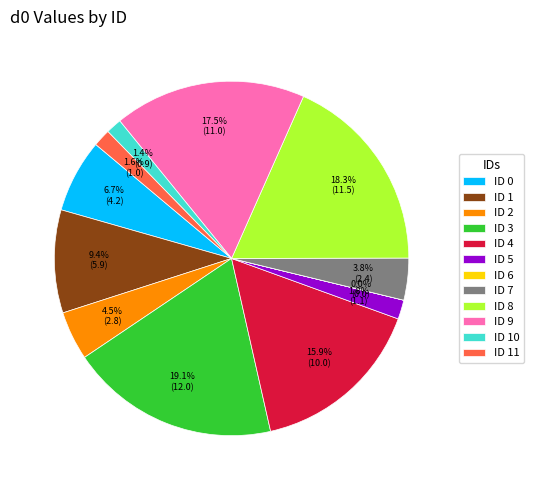

What is the largest slice in the pie chart?

ID 3